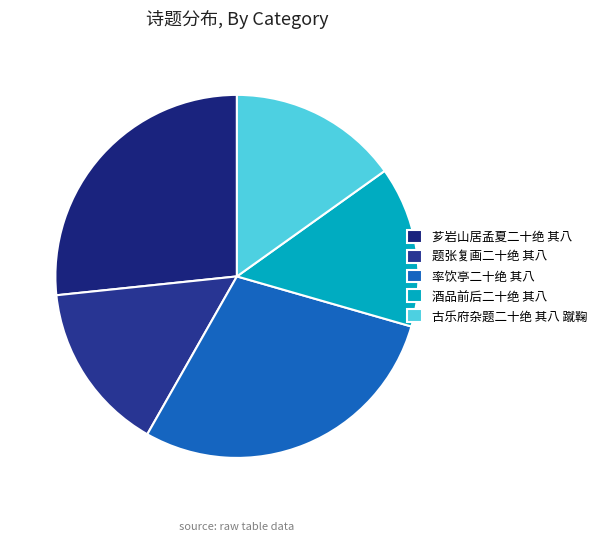

How many slices are in this pie chart?

5